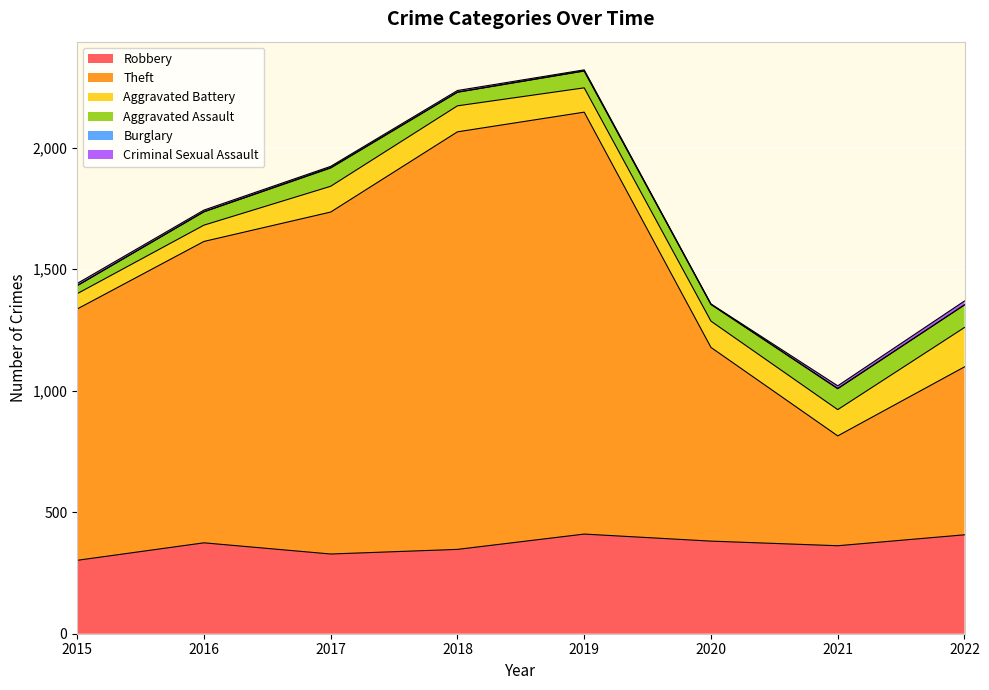

Does the chart display data point markers on the line(s)?

No